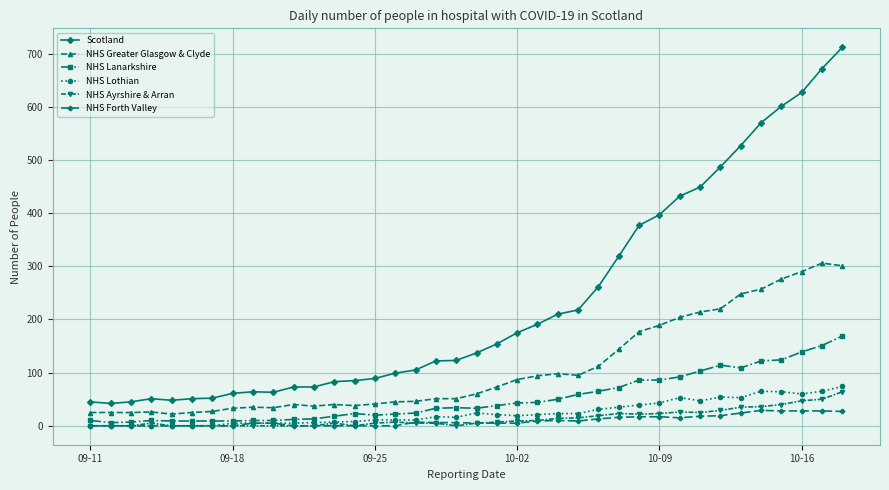

Which series has the largest range (max minus min)?

Scotland